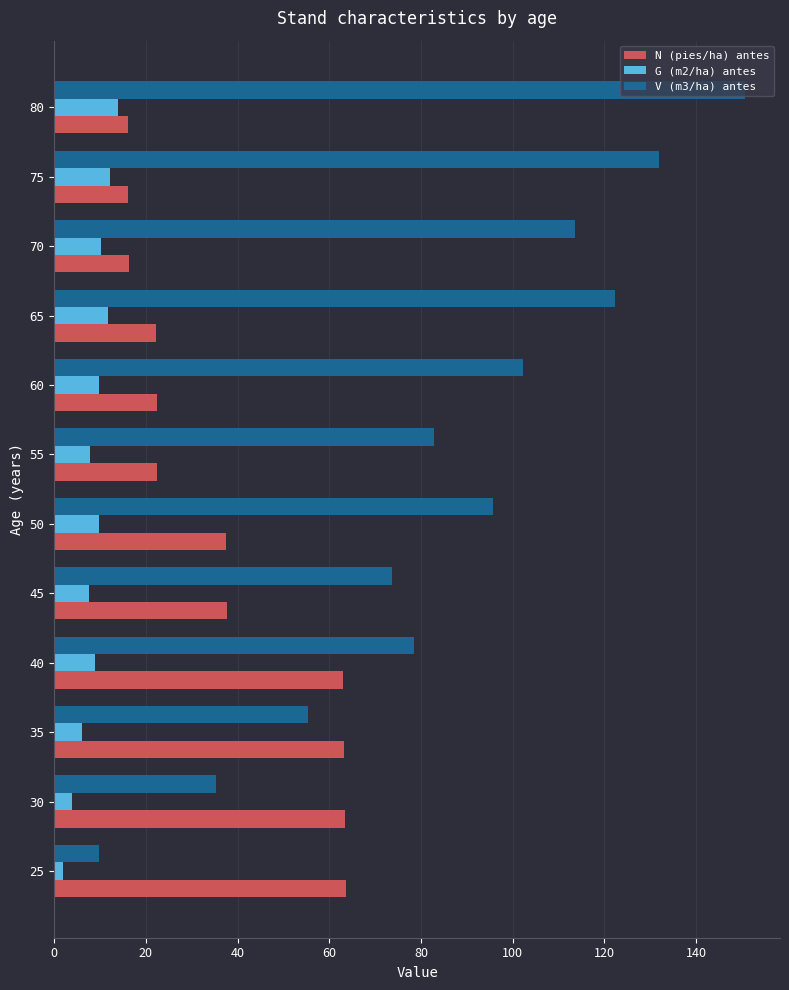

At how many categories does at least one series exceed 116?

3